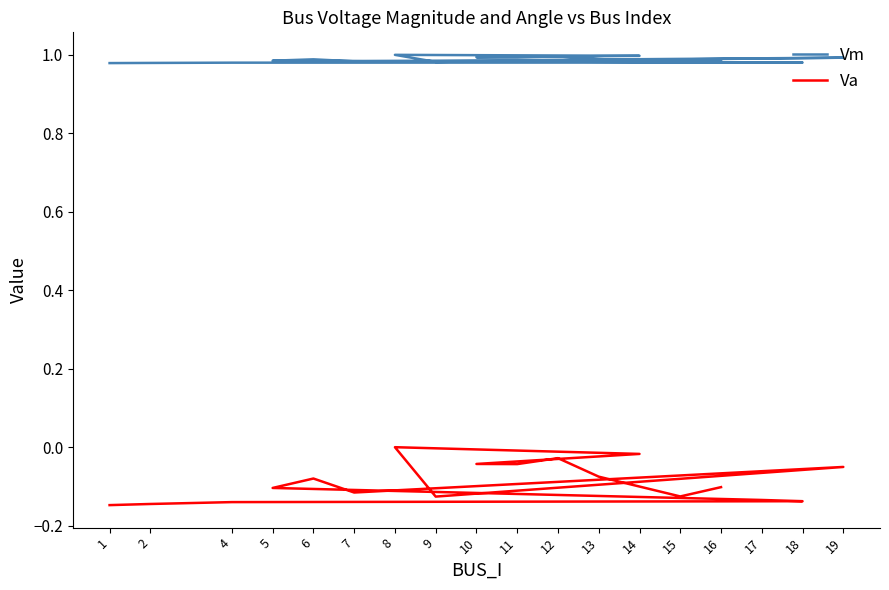

Rank the series by their maximum value, from lowest to highest.

Va, Vm